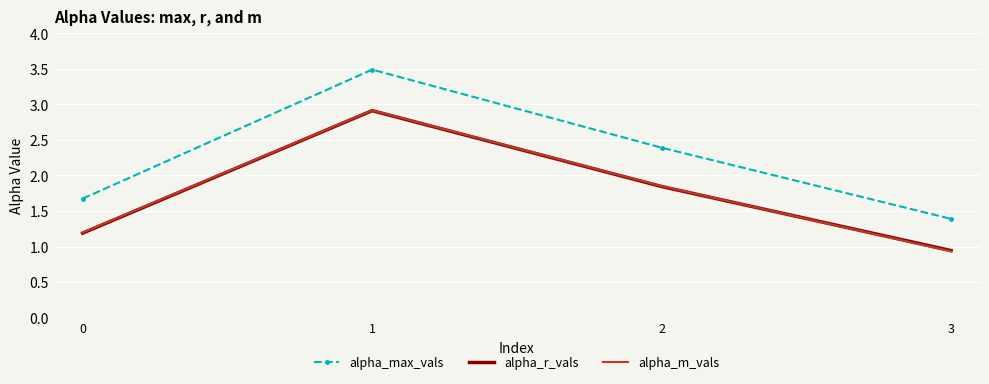

At which category does the chart reach its peak across all series?

1